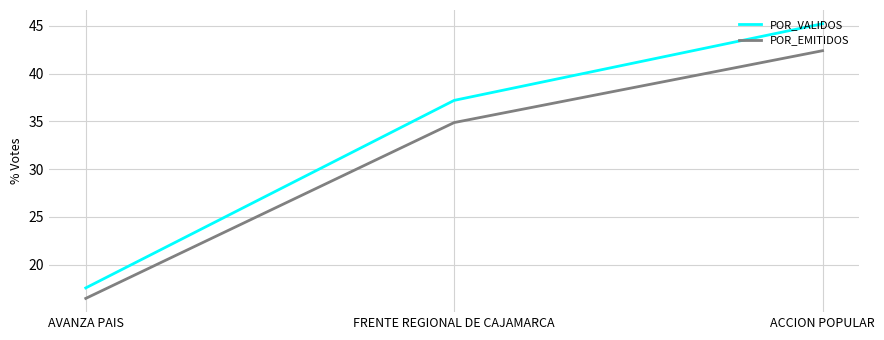

What is the maximum value shown in the chart?

45.2